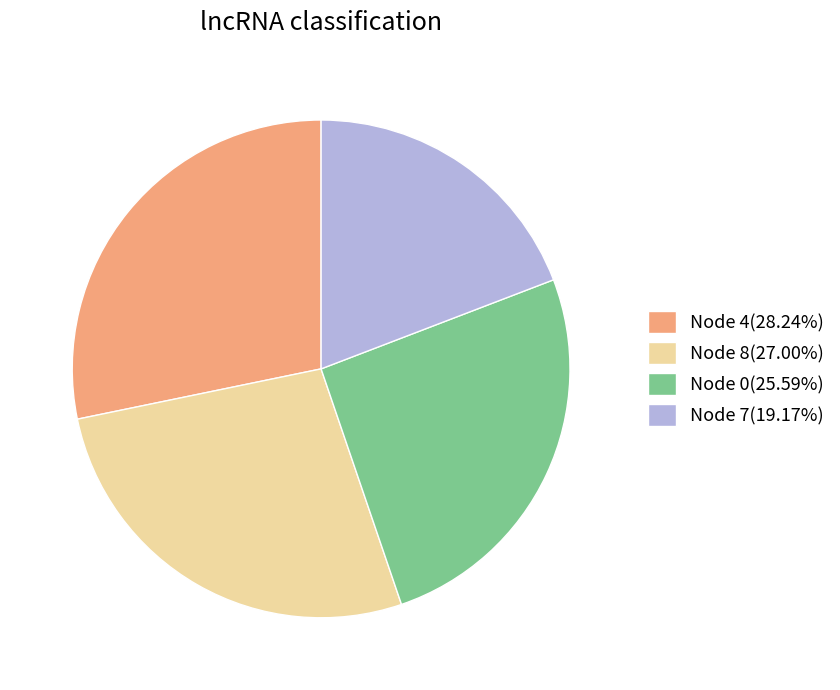

Combined, do Node 8(27.00%) and Node 4(28.24%) account for over 50%?

Yes